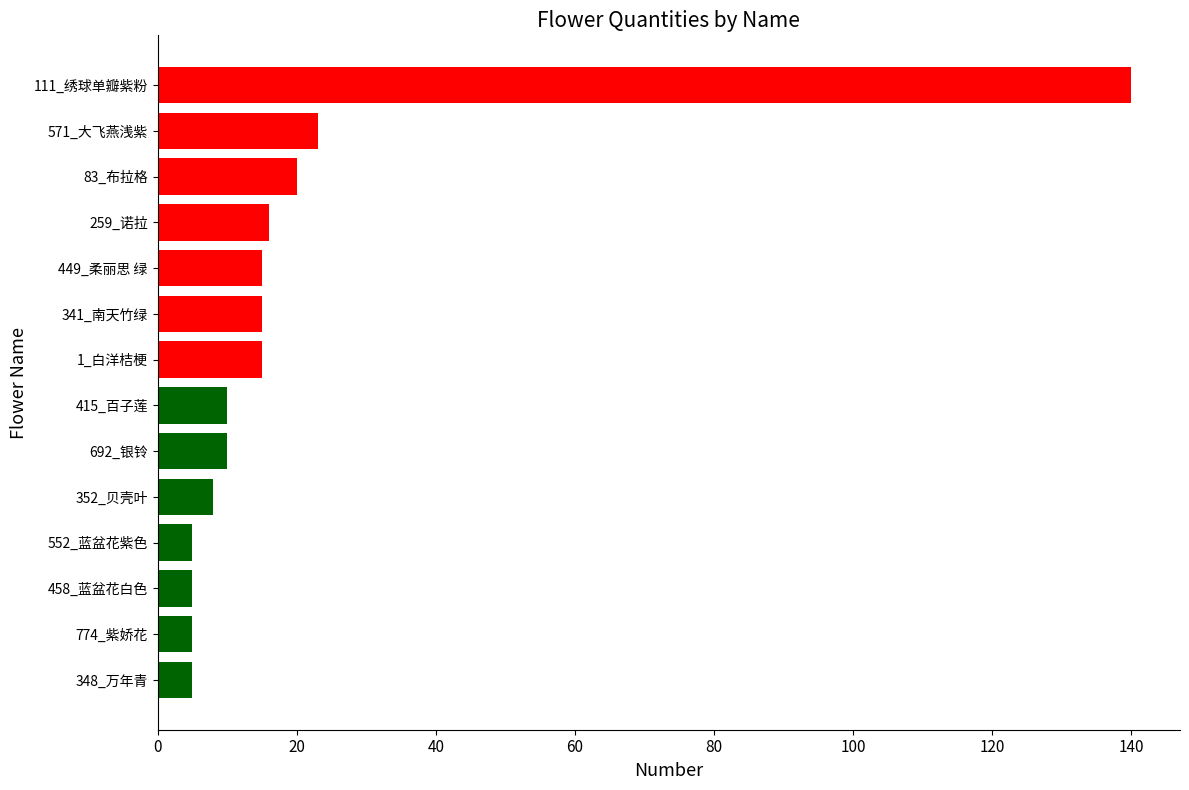

Reading top to bottom, what are all the values shown in this chart?

111_绣球单瓣紫粉=140	571_大飞燕浅紫=23	83_布拉格=20	259_诺拉=16	449_柔丽思 绿=15	341_南天竹绿=15	1_白洋桔梗=15	415_百子莲=10	692_银铃=10	352_贝壳叶=8	552_蓝盆花紫色=5	458_蓝盆花白色=5	774_紫娇花=5	348_万年青=5